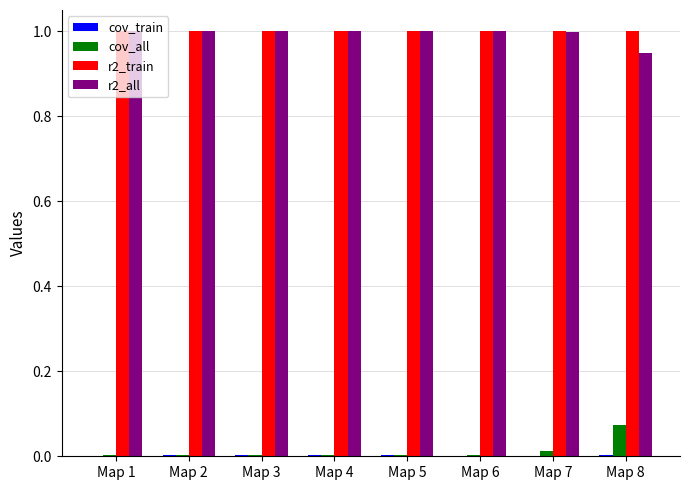

What is the maximum value shown in the chart?

1.0